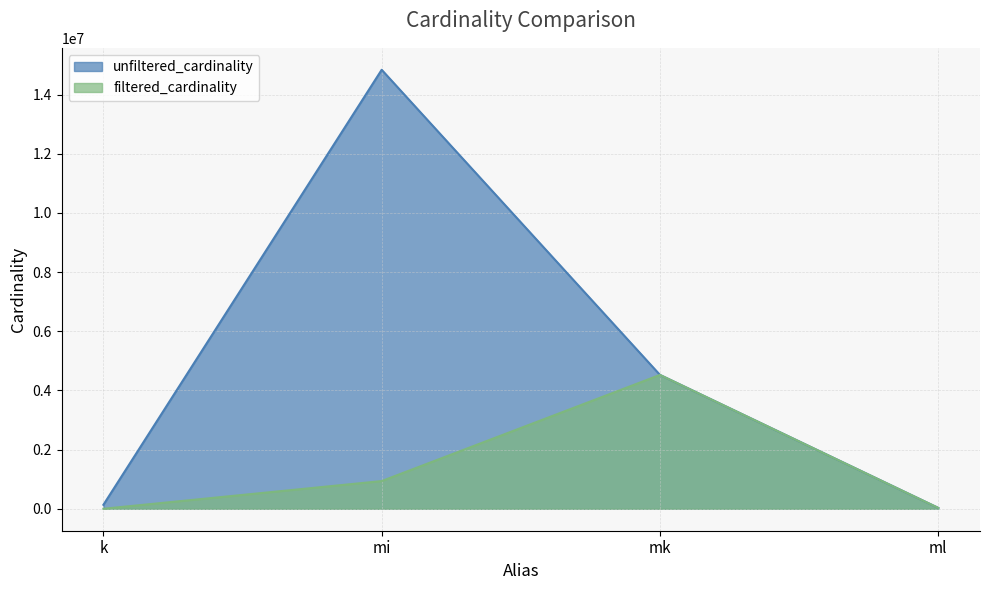

What is the total value across all series at ml?

59994